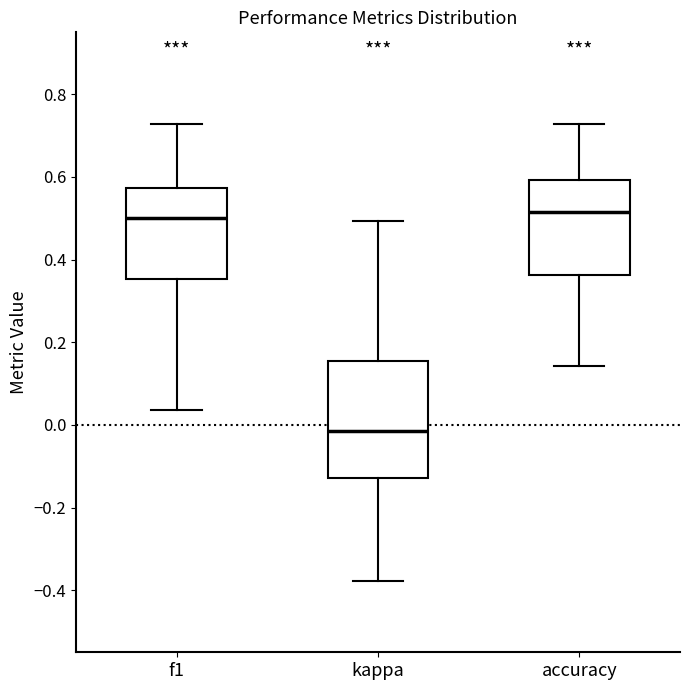

Comparing the boxes themselves (not the whiskers), which one is the tallest?

kappa